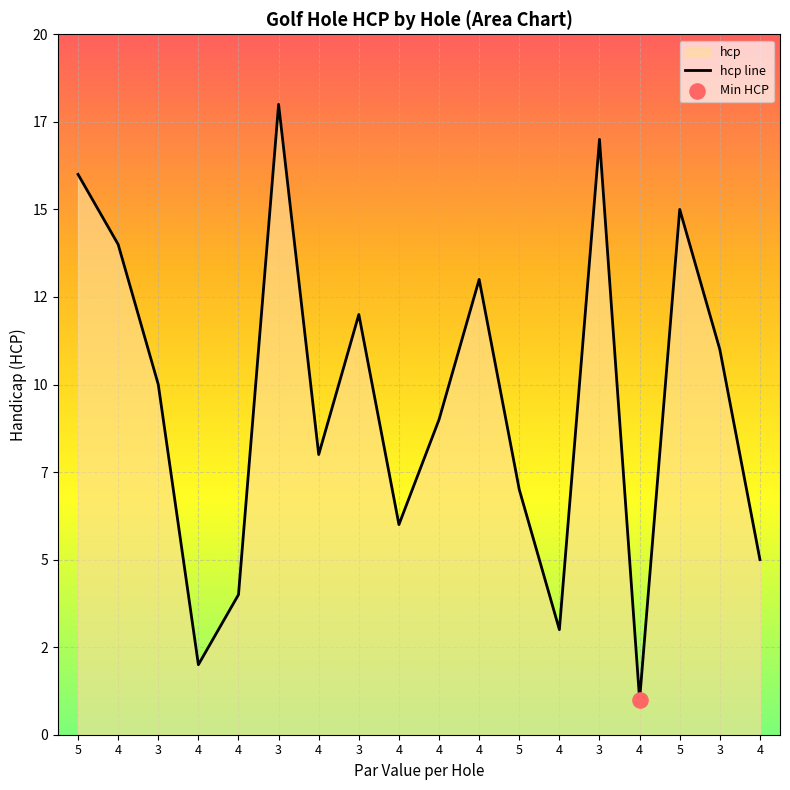

Which has a higher value, 4 or 4?

4